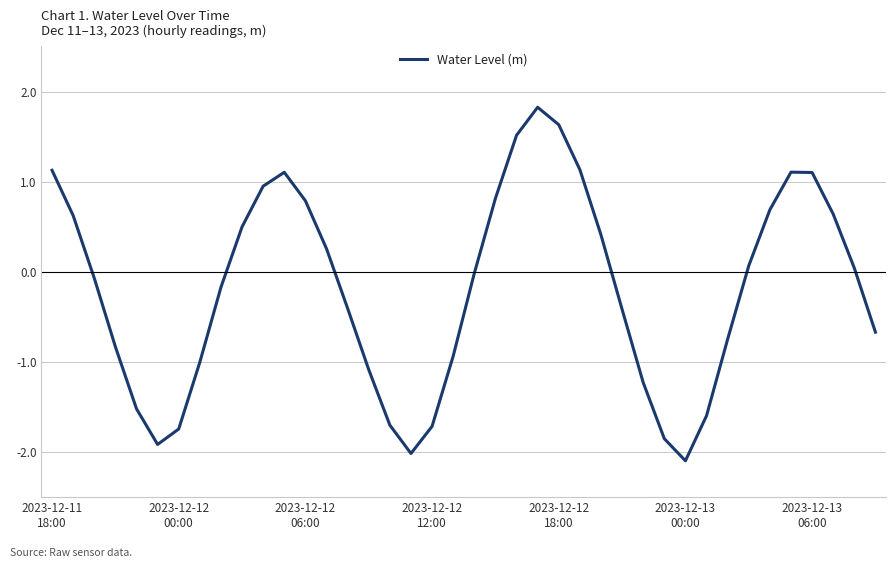

What is the minimum value shown in the chart?

-2.1